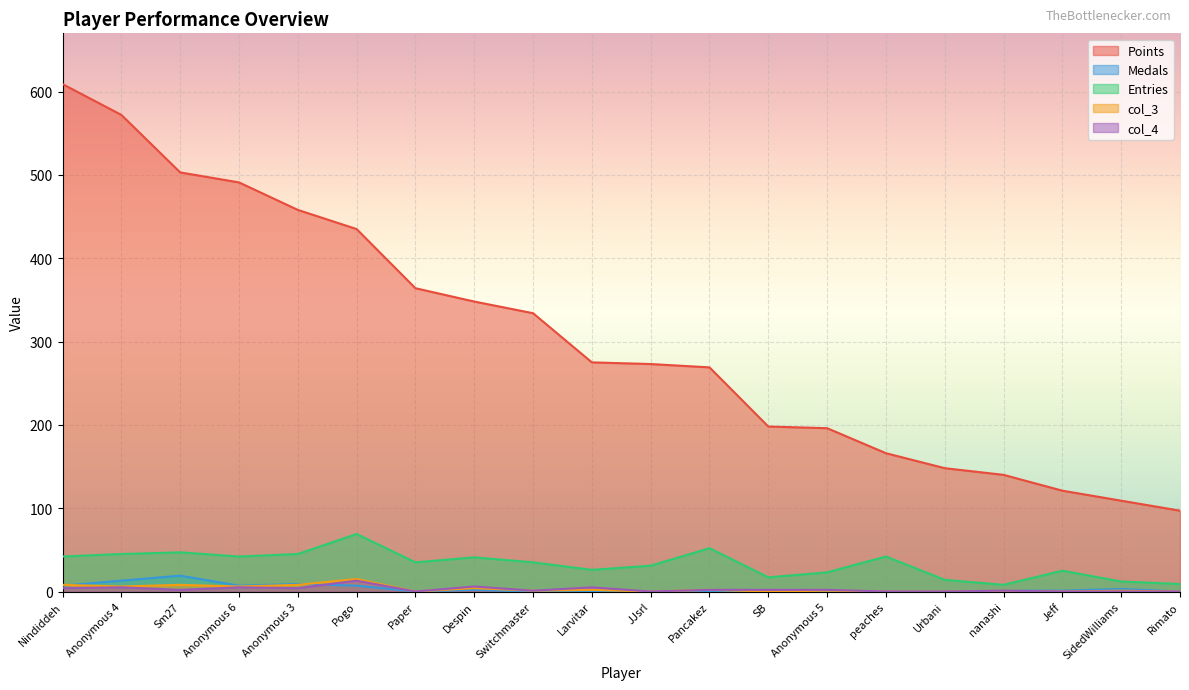

Which category has the highest value in the Medals series?

Sm27